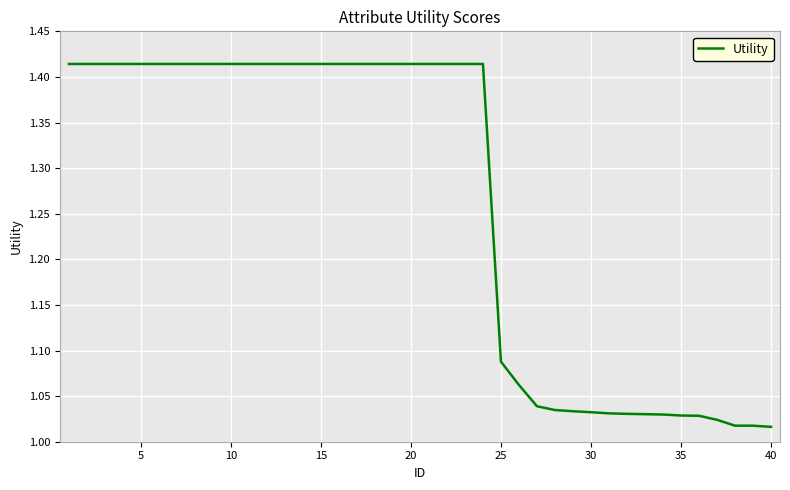

Does the chart have visible grid lines?

Yes